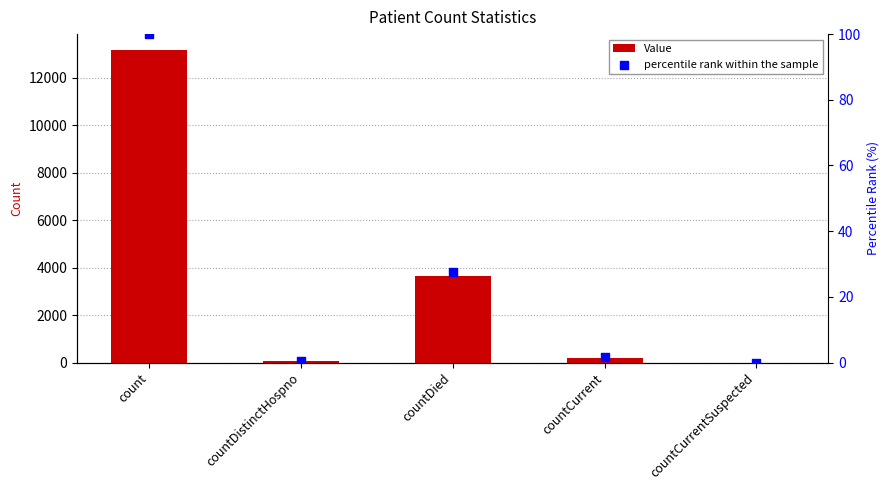

Which series contains the lowest Y value?

Value